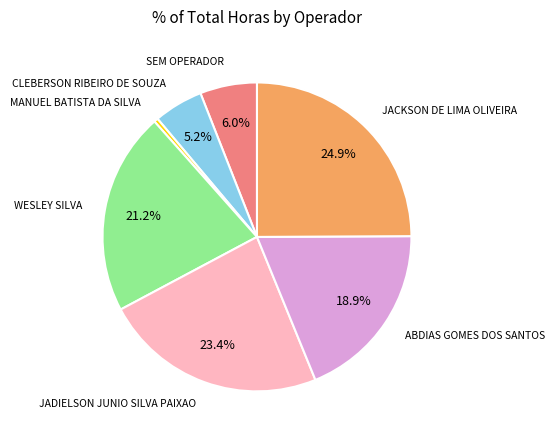

Rank the categories by value from highest to lowest.

JACKSON DE LIMA OLIVEIRA, JADIELSON JUNIO SILVA PAIXAO, WESLEY SILVA, ABDIAS GOMES DOS SANTOS, SEM OPERADOR, CLEBERSON RIBEIRO DE SOUZA, MANUEL BATISTA DA SILVA